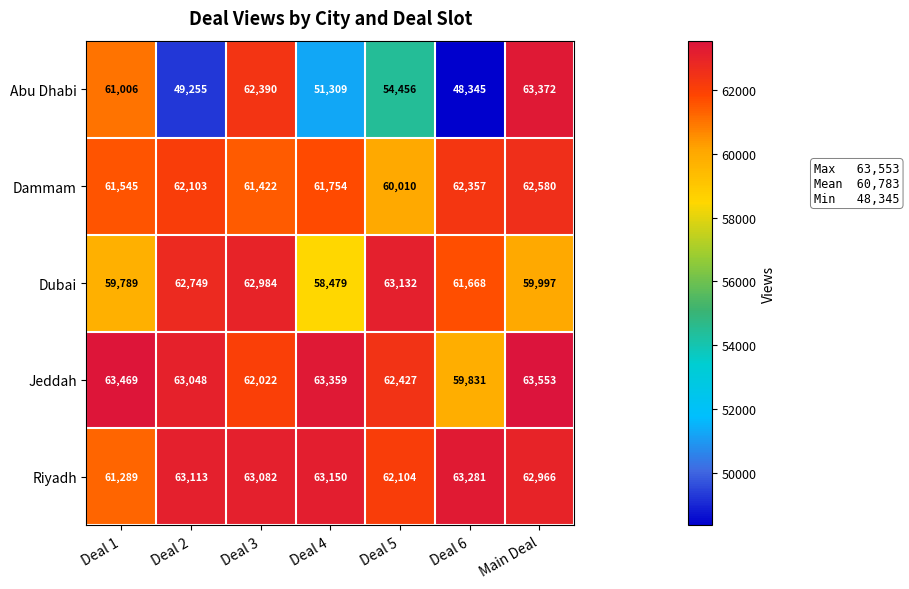

What is the smallest value displayed?

48345